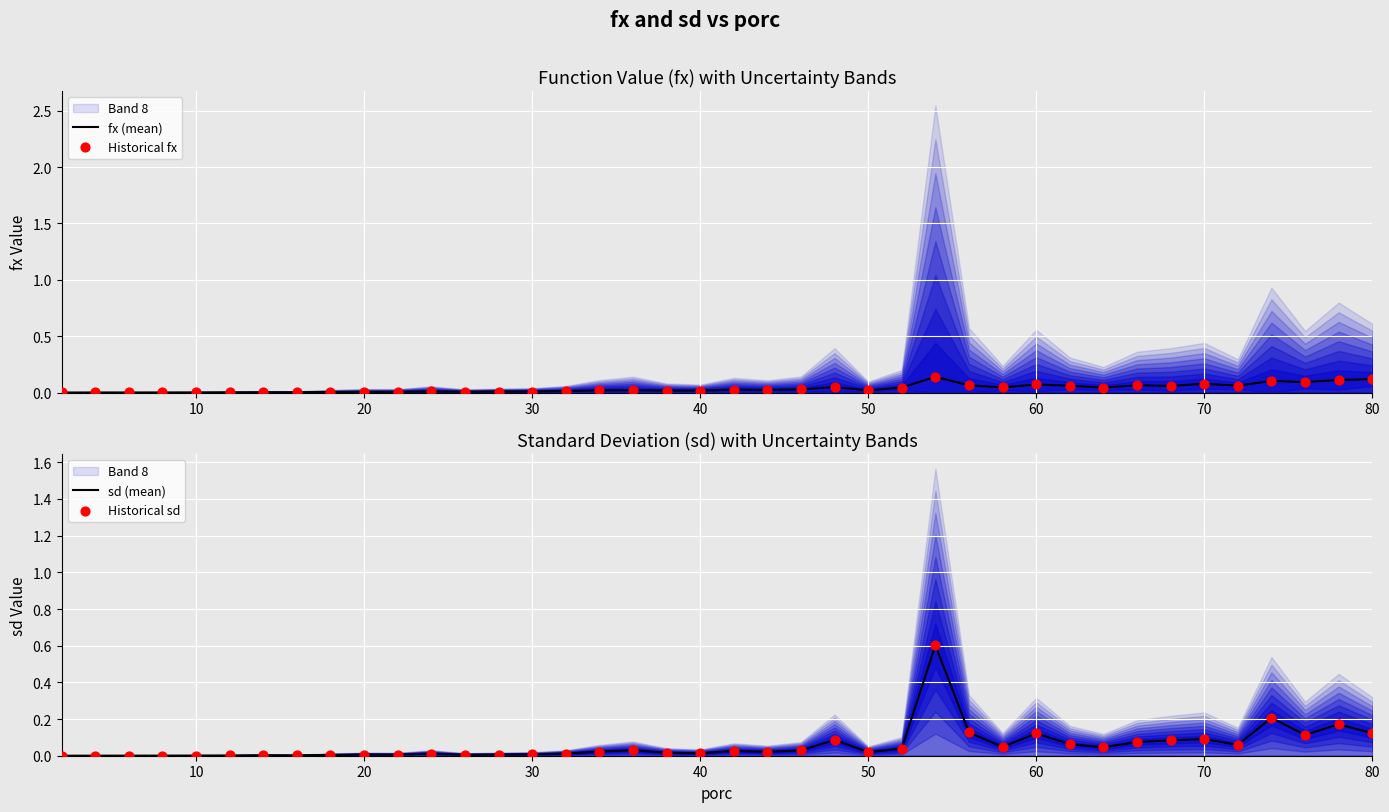

Is it true that sd (mean) equals 0.0 at 30?

True